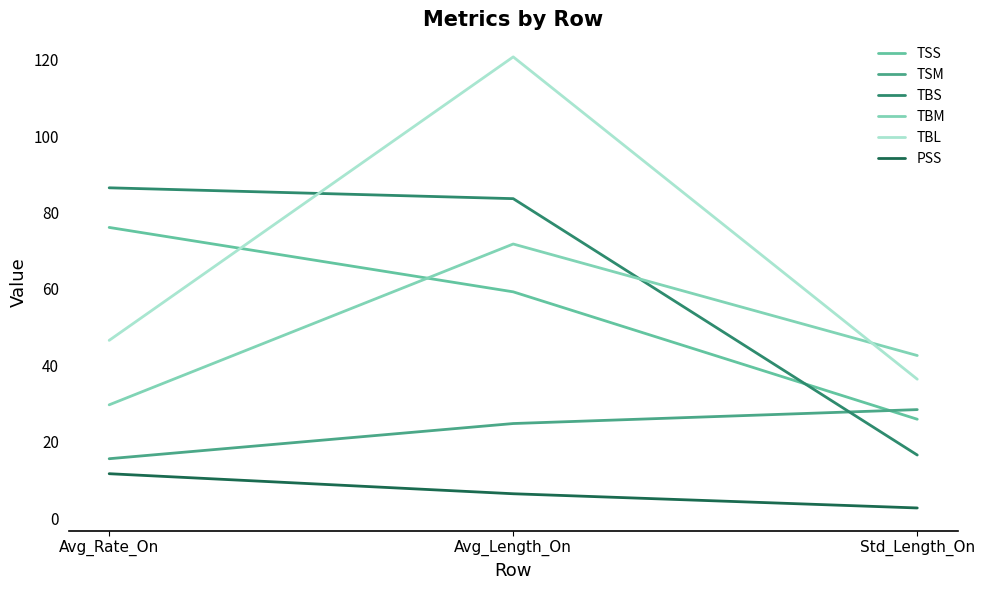

Does the chart display data point markers on the line(s)?

No